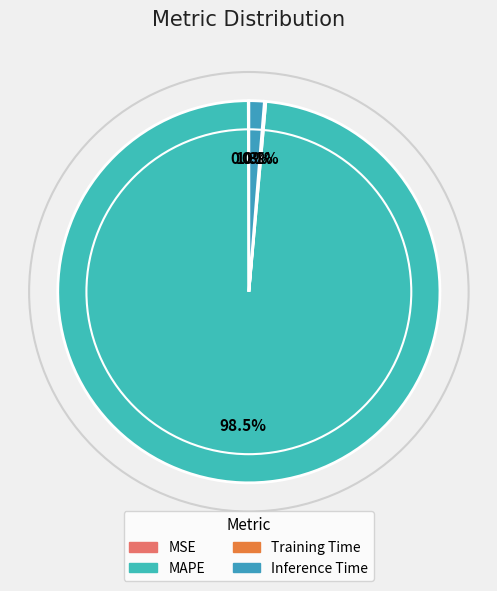

True or false: MAPE accounts for 86% of the total.

False